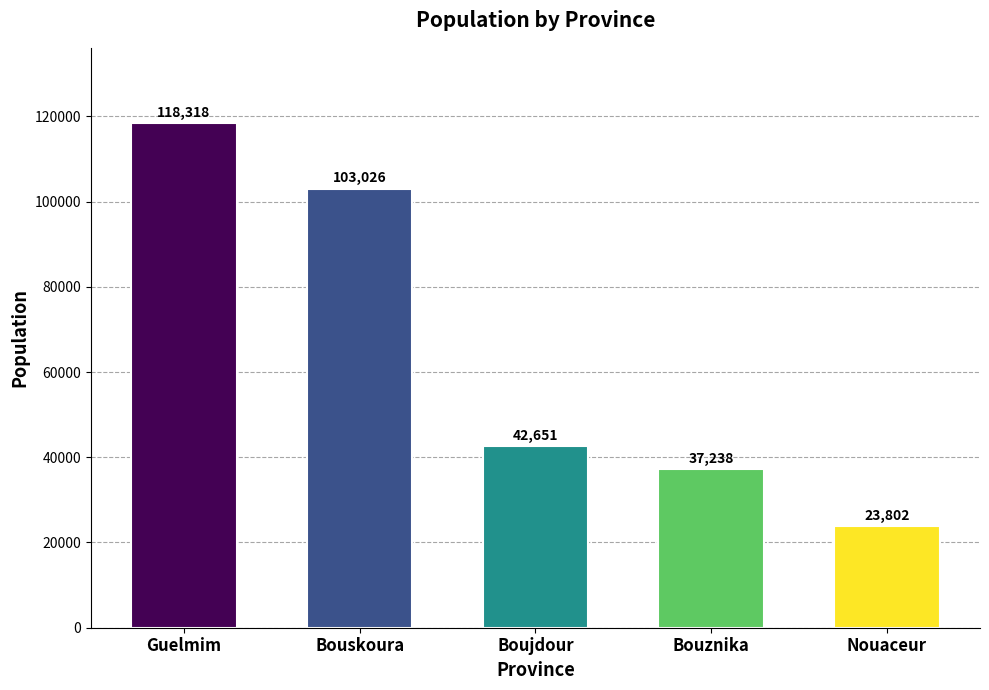

List the labels in order of value, smallest first.

Nouaceur, Bouznika, Boujdour, Bouskoura, Guelmim